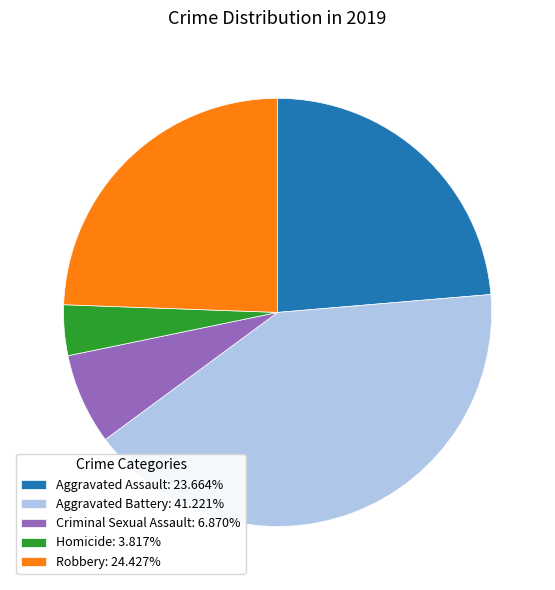

Which slice is the smallest?

Homicide